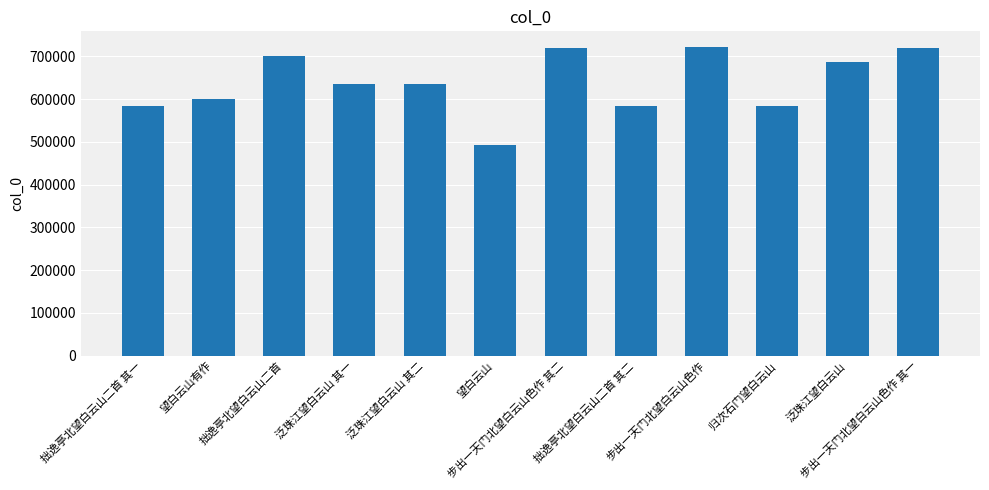

What is the label of the 4th bar from the left?

泛珠江望白云山 其一